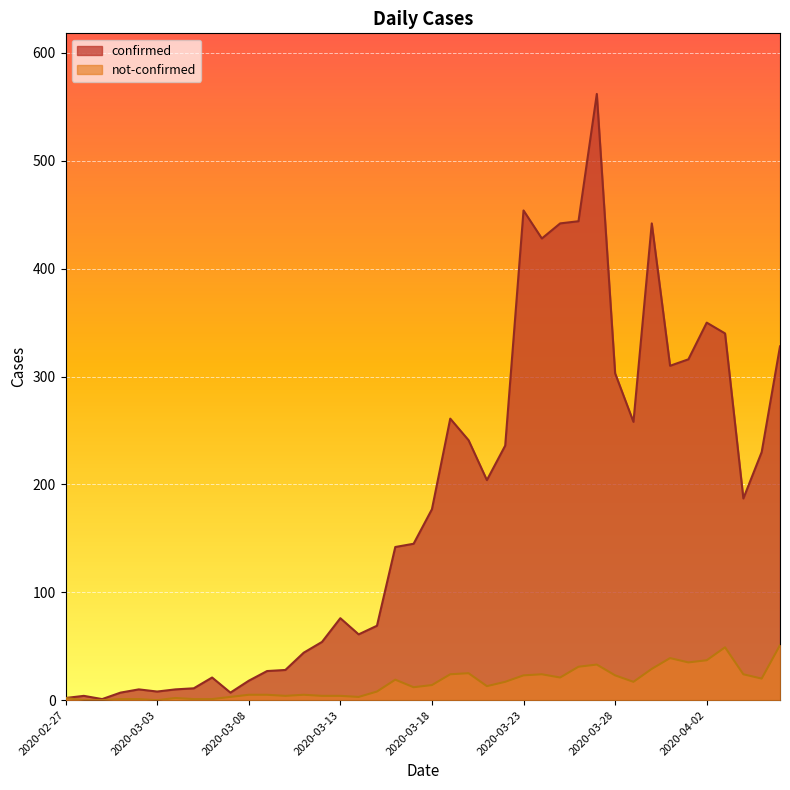

Which category has the lowest value across all series?

2020-02-28